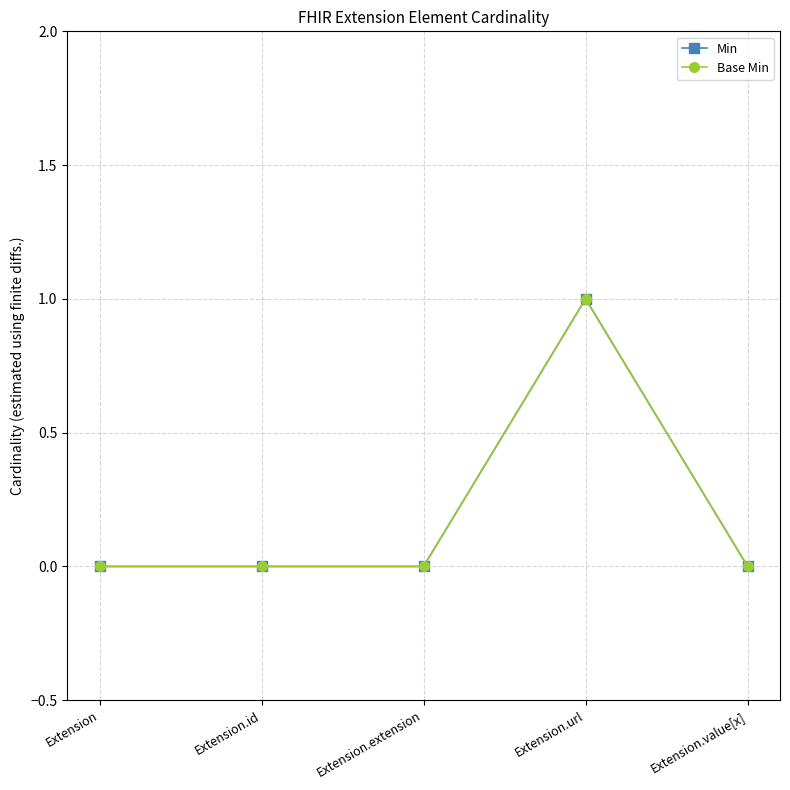

What is the label of the 3rd point from the right?

Extension.extension